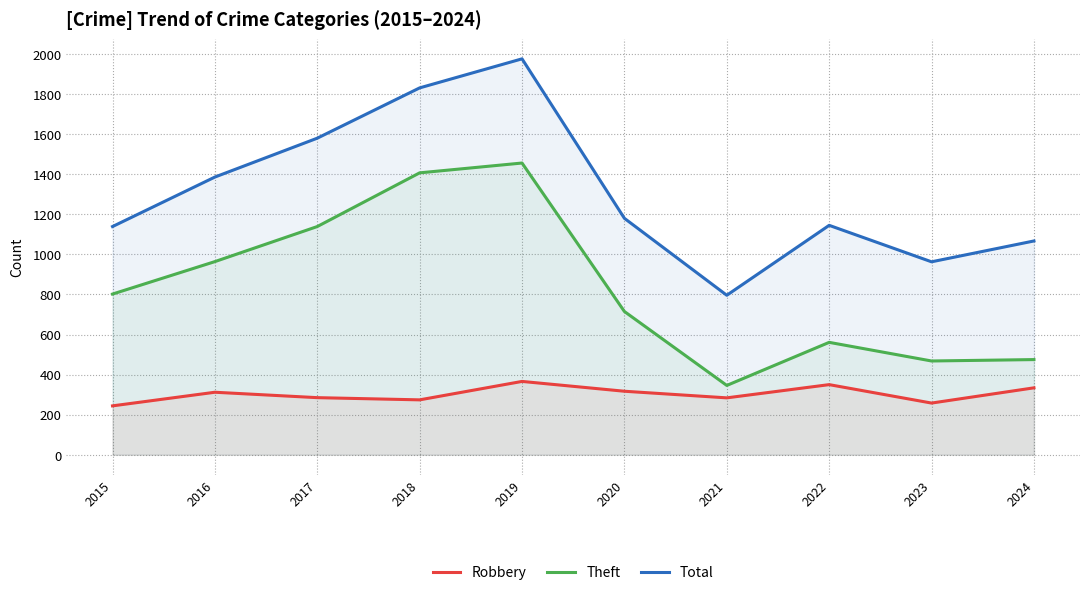

At how many categories does at least one series exceed 1333?

4